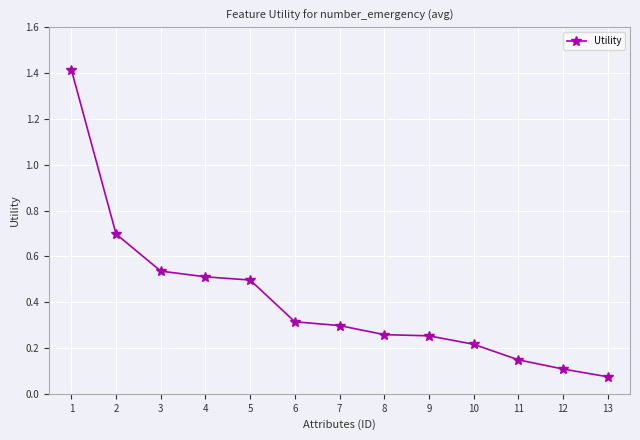

What is the difference between the maximum and minimum values?

1.3